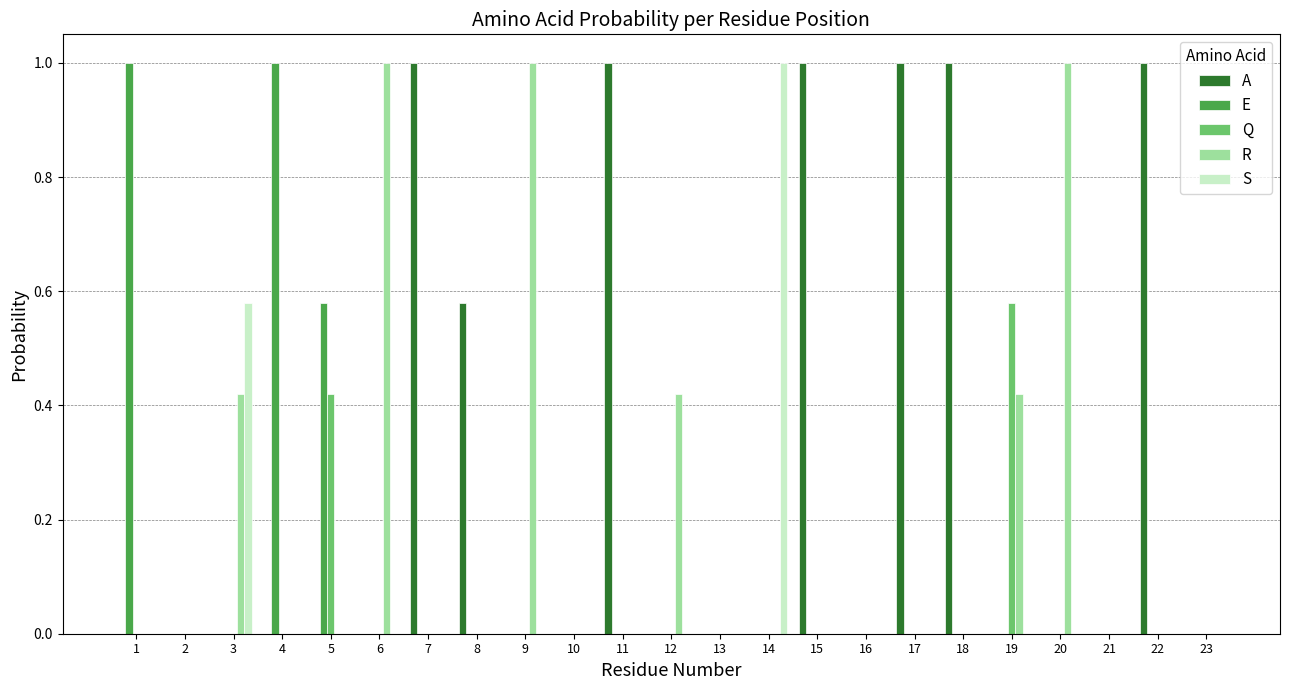

What is the sum of all S values?

1.6